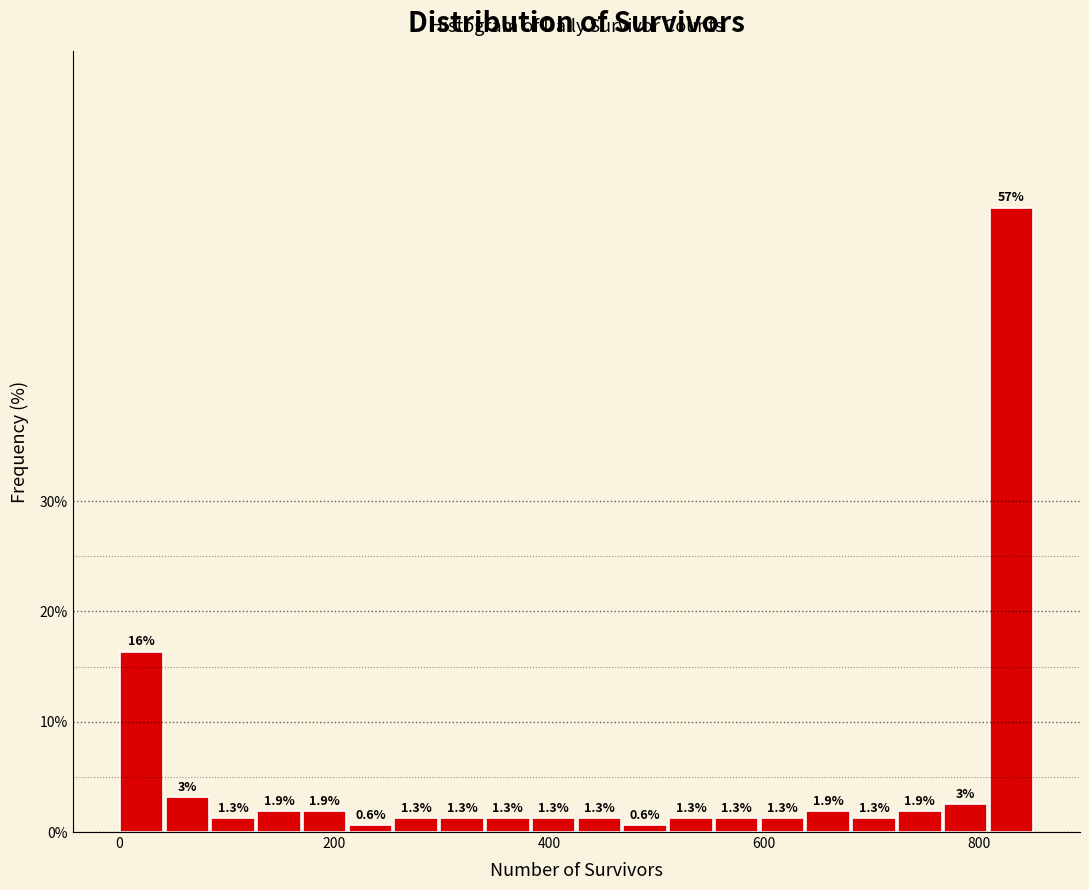

Read against the x-axis, roughly where is the centre of the tallest bar?

820